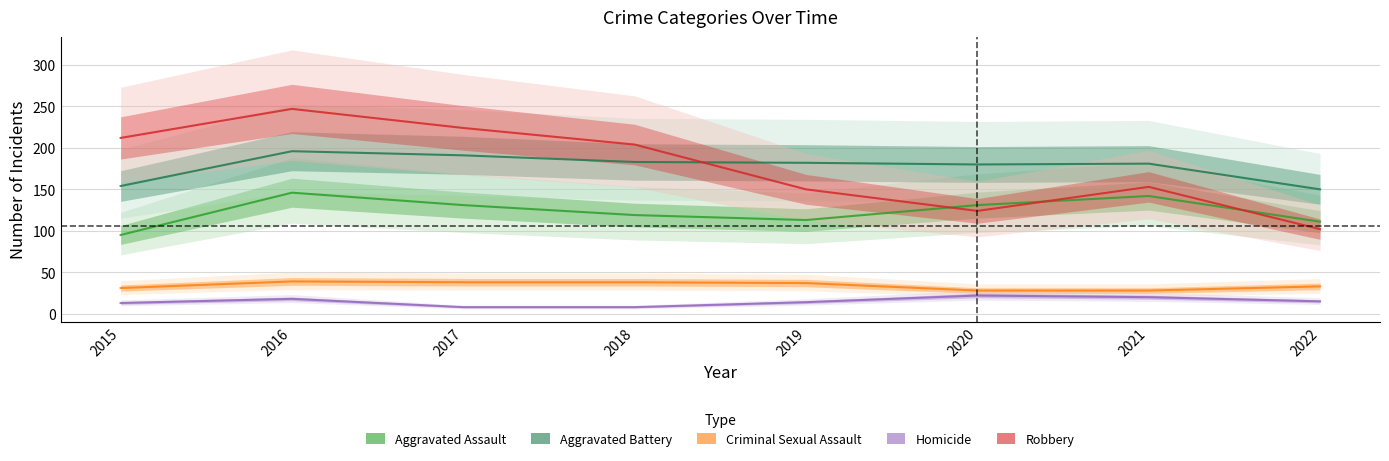

Reading right to left, extract all data points from this chart.

Aggravated Assault: 2022=111	2021=142	2020=131	2019=113	2018=119	2017=131	2016=146	2015=95
Aggravated Battery: 2022=150	2021=181	2020=180	2019=182	2018=183	2017=191	2016=196	2015=154
Criminal Sexual Assault: 2022=33	2021=28	2020=28	2019=37	2018=38	2017=38	2016=39	2015=31
Homicide: 2022=15	2021=20	2020=22	2019=14	2018=8	2017=8	2016=18	2015=13
Robbery: 2022=102	2021=153	2020=124	2019=150	2018=204	2017=224	2016=247	2015=212